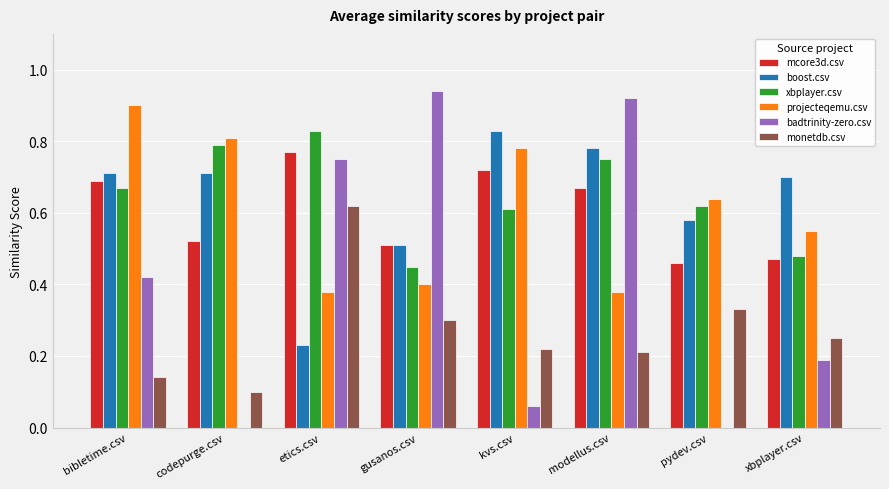

What is the sum of the mcore3d.csv values at pydev.csv and kvs.csv?

1.2